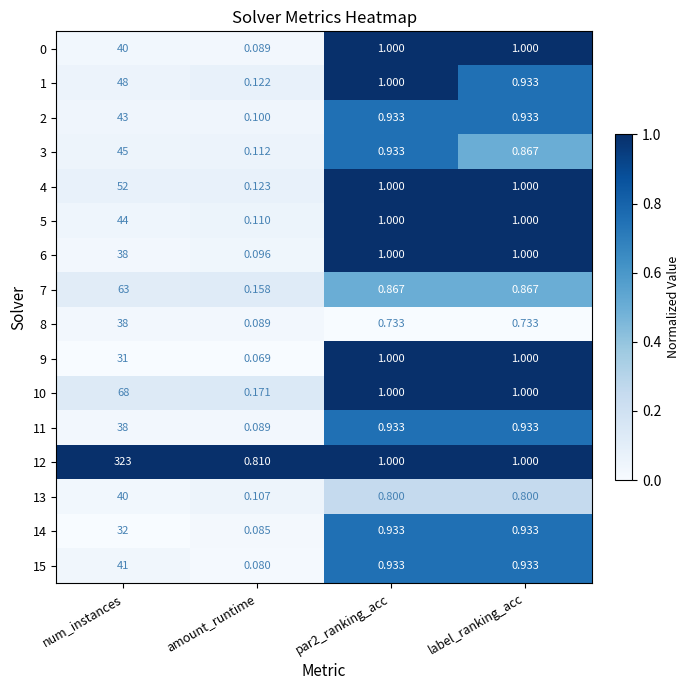

Which series has the largest total across all categories?

12